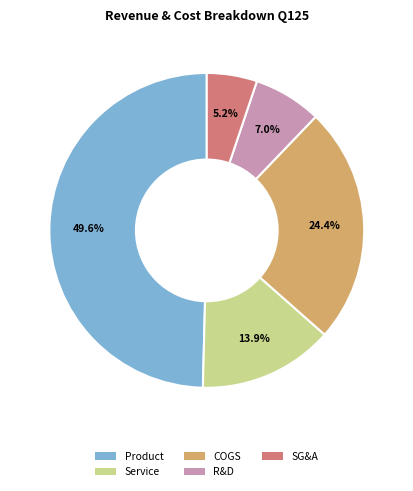

Count the number of slices in the pie.

5